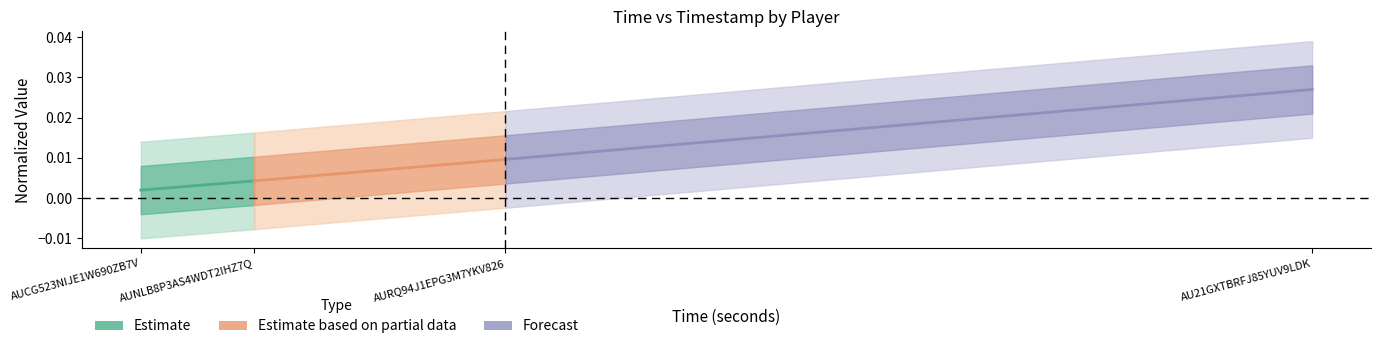

List the labels in order of Estimate value, smallest first.

AUCG523NIJE1W690ZB7V, AUNLB8P3AS4WDT2IHZ7Q